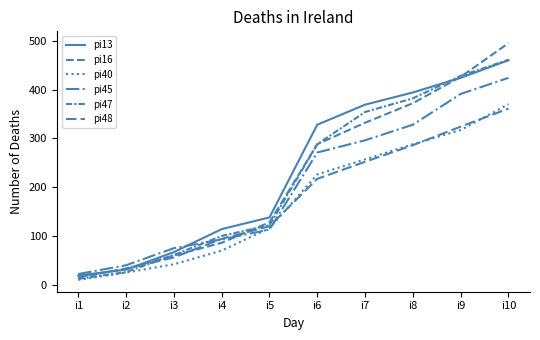

Does the chart display data point markers on the line(s)?

No